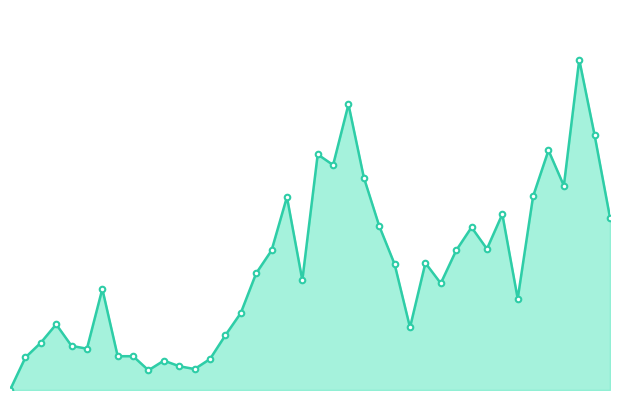

True or false: CH markers and CH line cross at least once.

False